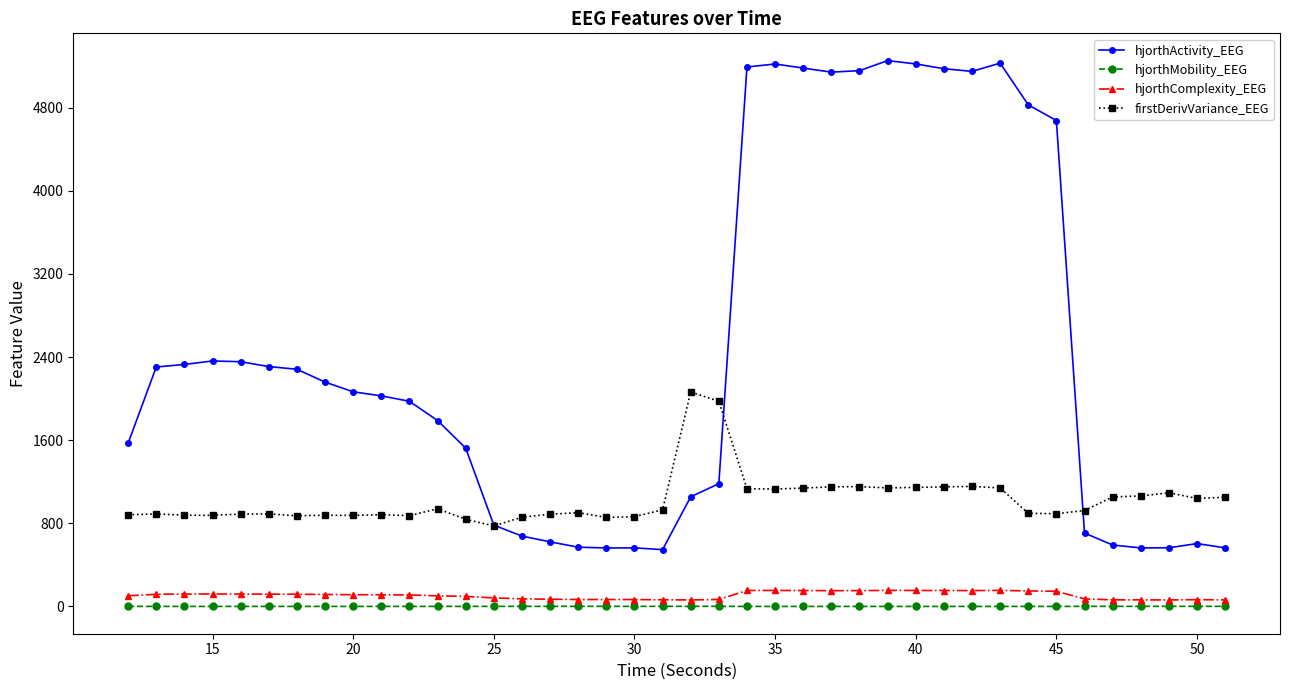

True or false: hjorthActivity_EEG and hjorthComplexity_EEG intersect in this chart.

False